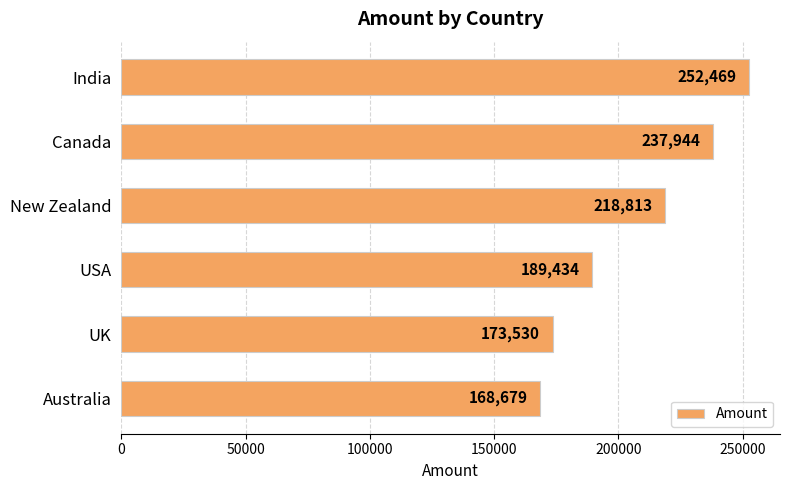

What is the sum of all values?

1240869